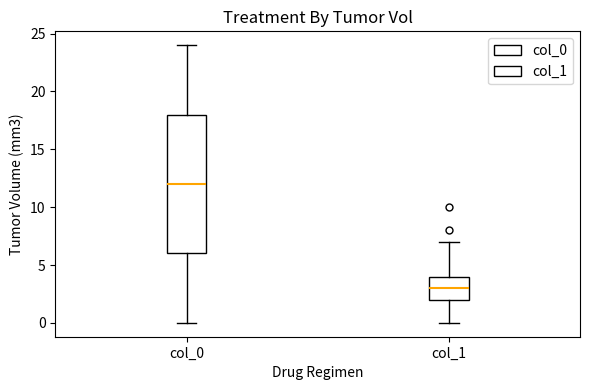

Reading left to right, read every box against the y-axis: the position of its median line, the range the box covers, and the ends of its whiskers. The values are not printed on the chart, so give them approximately, as read against the axis.

col_0: median 12, box 6 to 18, whiskers 0 to 24
col_1: median 3, box 2 to 4, whiskers 0 to 7